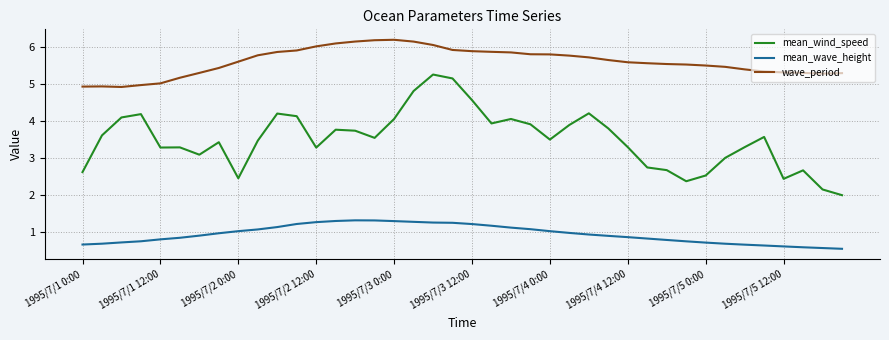

What is the maximum value shown in the chart?

6.2